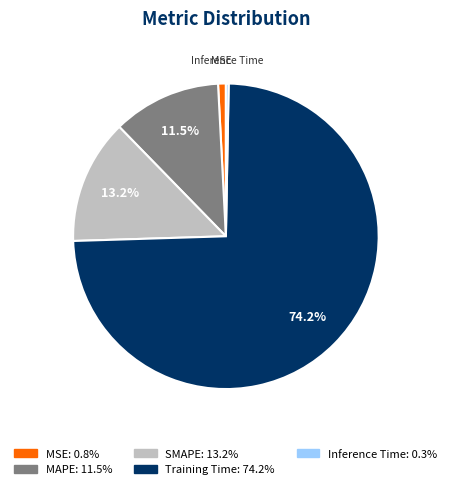

Count the number of slices in the pie.

5